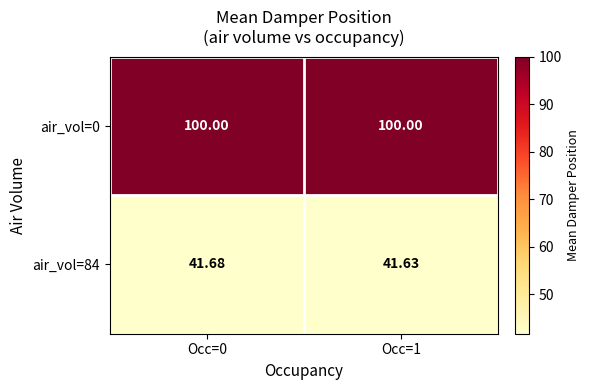

Is the value of air_vol=0 at Occ=1 greater than the value of air_vol=84 at Occ=1?

Yes